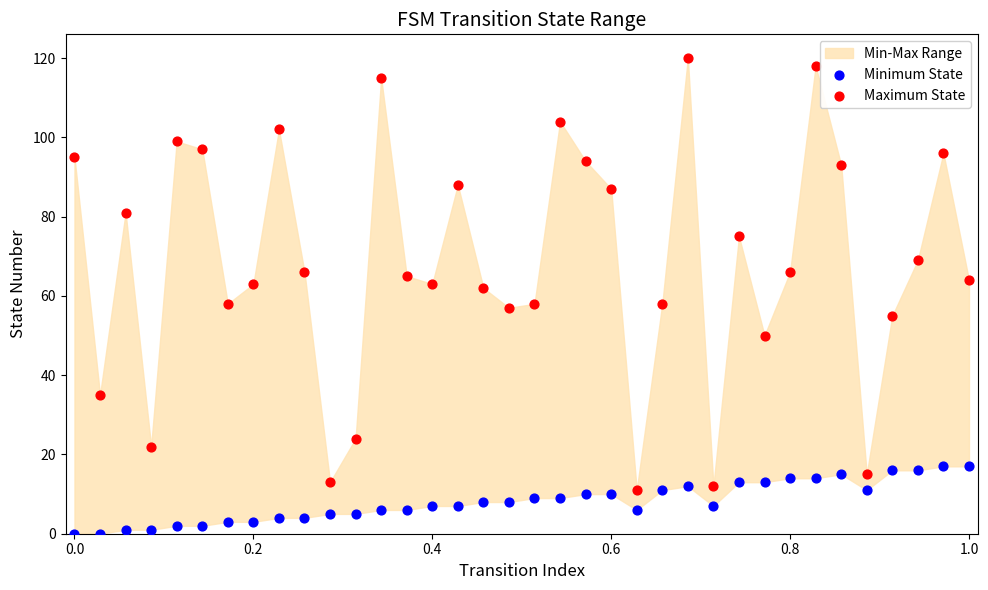

Which series reaches the minimum Y coordinate?

Minimum State